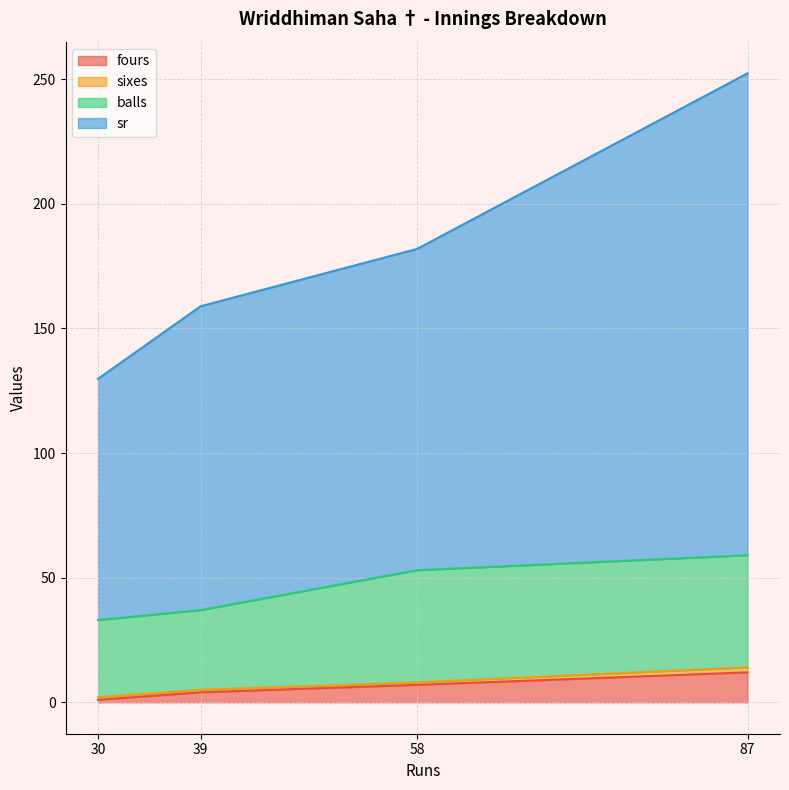

What is the highest value of the sixes series?

2.0